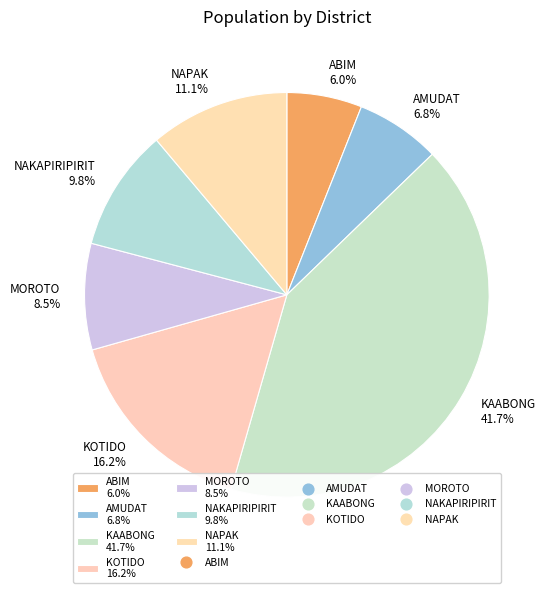

What percentage is the KOTIDO slice, to the nearest percent?

16%